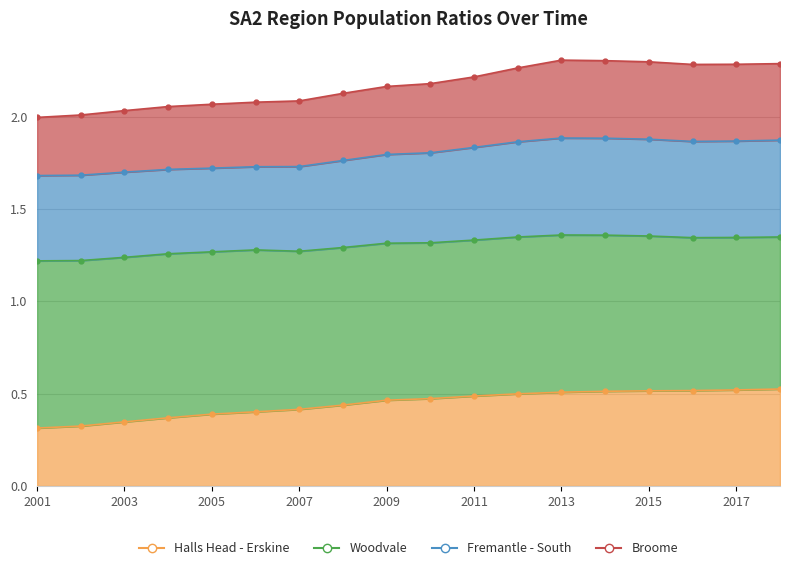

Is it true that Broome equals 2.0 at 2003?

True